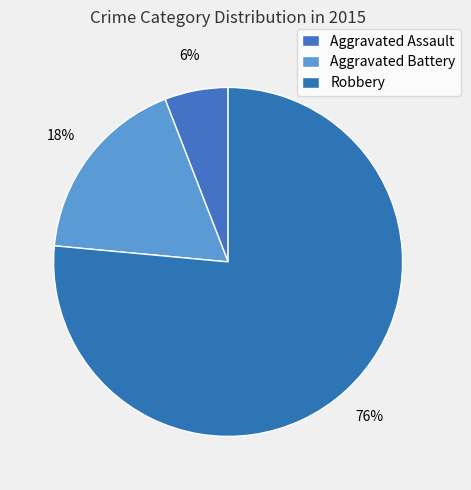

Which category has the smallest portion of the pie?

Aggravated Assault